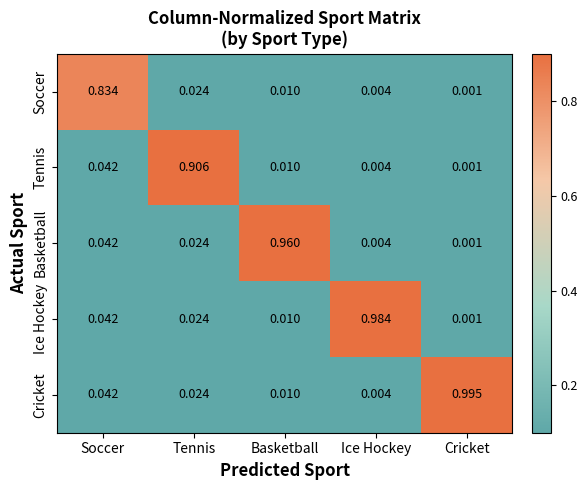

At which label does Soccer reach its minimum?

Cricket